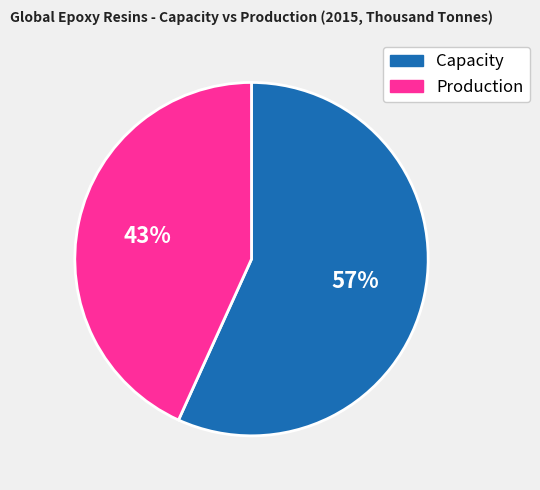

How many slices are in this pie chart?

2